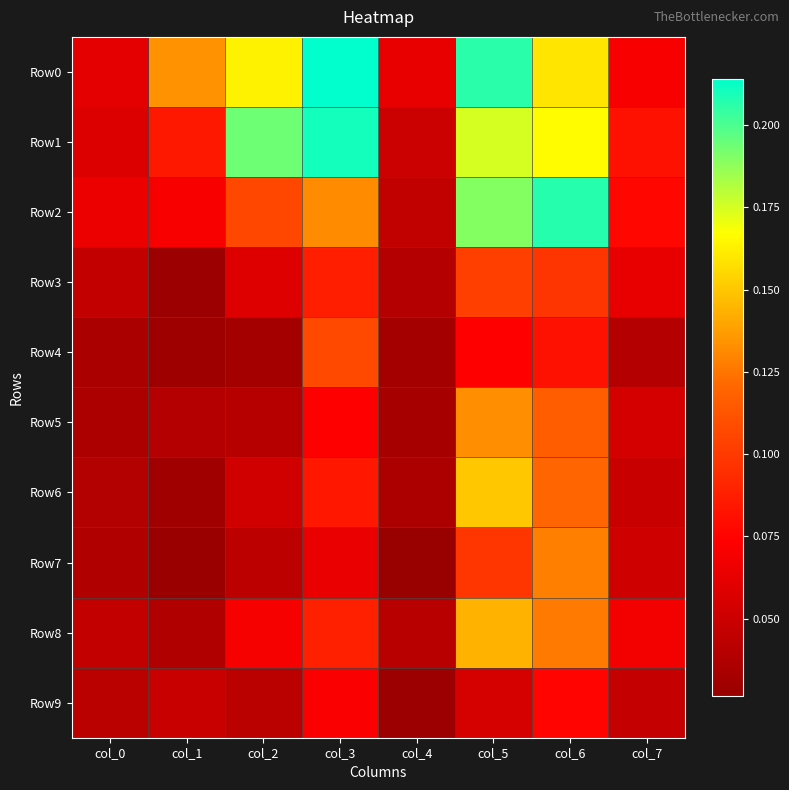

Which series has the largest total across all categories?

Row0